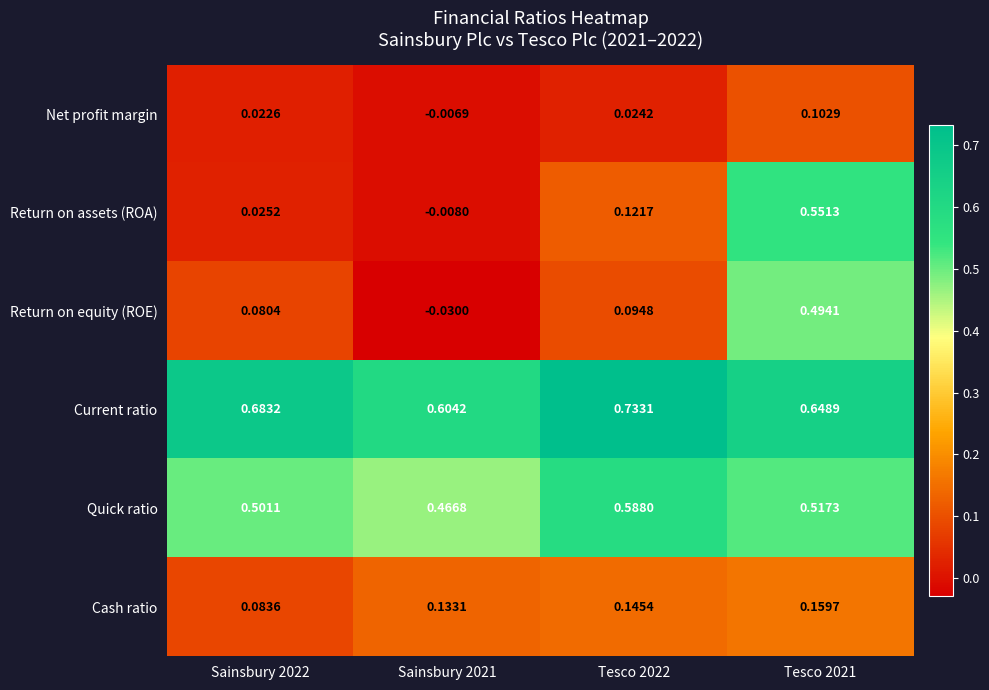

Which series has the widest spread of values?

Return on assets (ROA)